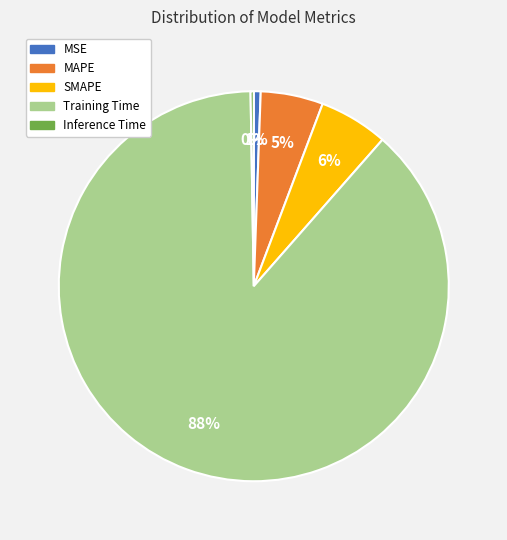

Is there any slice that represents more than half of the pie?

Yes